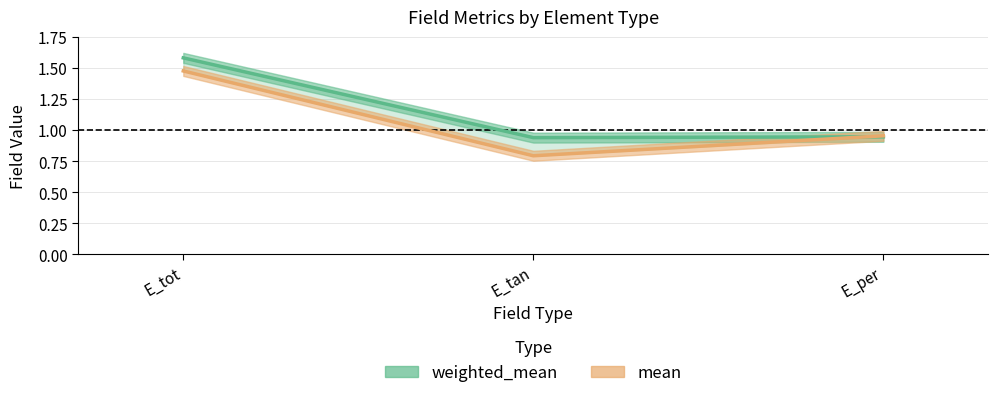

Which series has the largest total across all categories?

weighted_mean